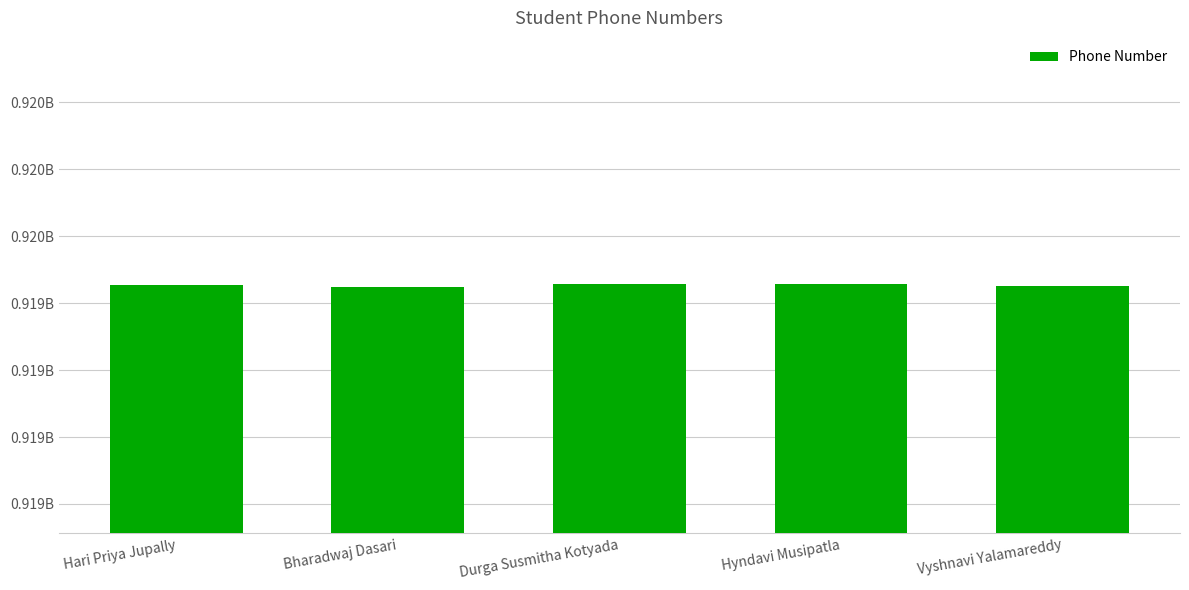

What is the label of the 4th bar from the left?

Hyndavi Musipatla